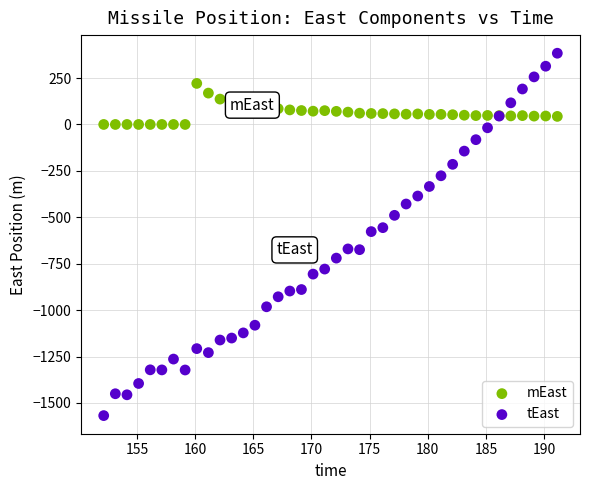

Which series has the largest Y range (max minus min)?

tEast